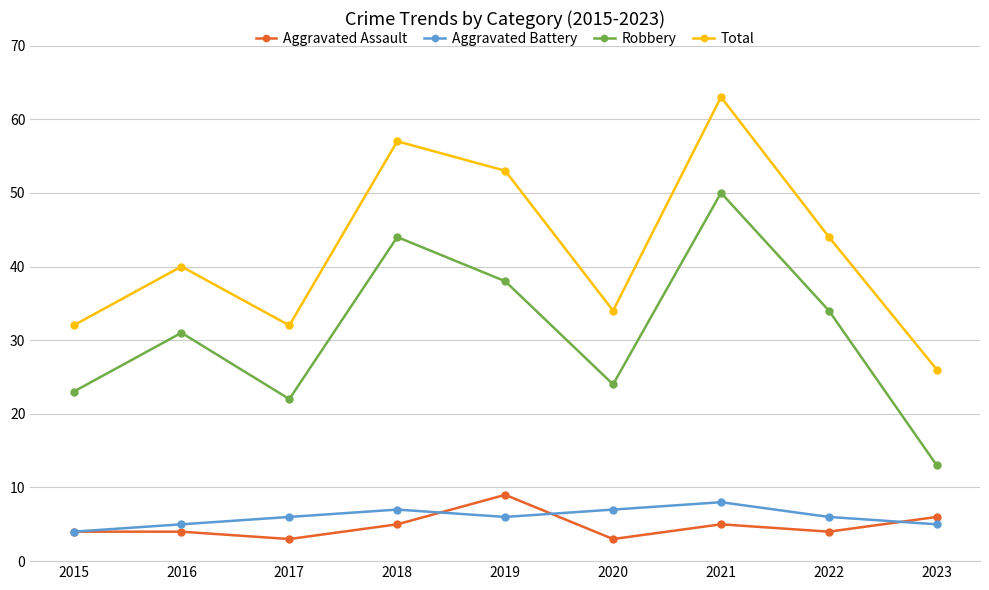

Reading left to right, list all the values displayed in this chart.

Aggravated Assault: 2015=4	2016=4	2017=3	2018=5	2019=9	2020=3	2021=5	2022=4	2023=6
Aggravated Battery: 2015=4	2016=5	2017=6	2018=7	2019=6	2020=7	2021=8	2022=6	2023=5
Robbery: 2015=23	2016=31	2017=22	2018=44	2019=38	2020=24	2021=50	2022=34	2023=13
Total: 2015=32	2016=40	2017=32	2018=57	2019=53	2020=34	2021=63	2022=44	2023=26